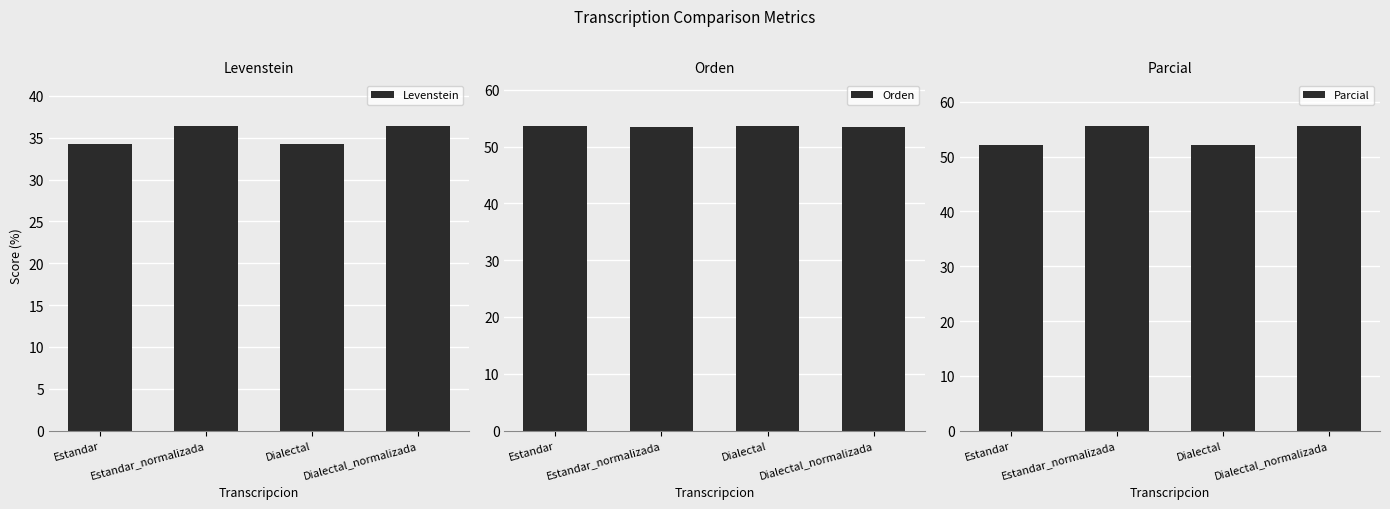

What is the label of the 1st bar from the right?

Dialectal_normalizada